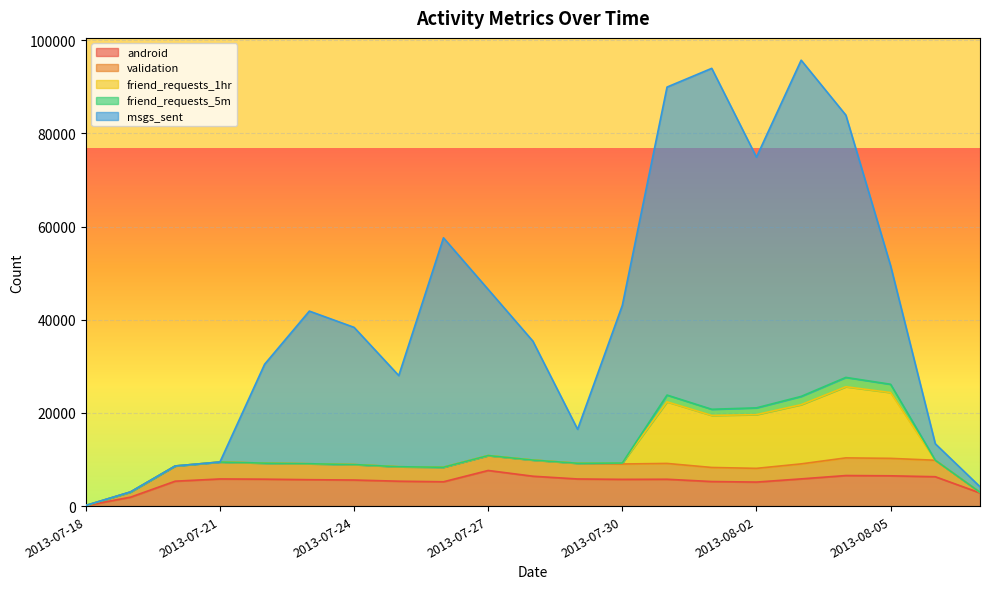

At 2013-07-27, list the series in order from smallest to largest.

friend_requests_1hr, friend_requests_5m, validation, android, msgs_sent